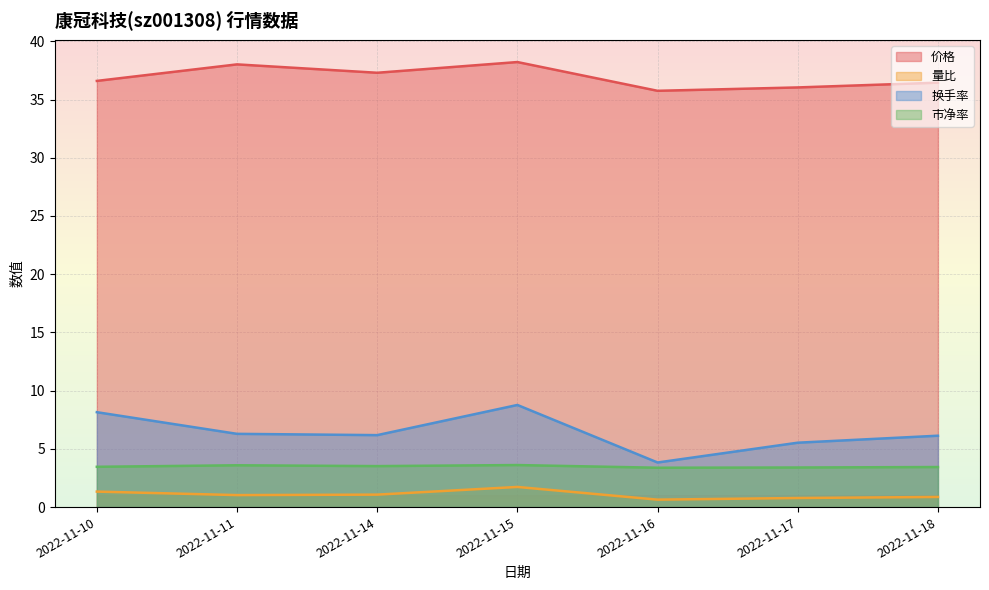

At which label does 市净率 reach its peak?

2022-11-15